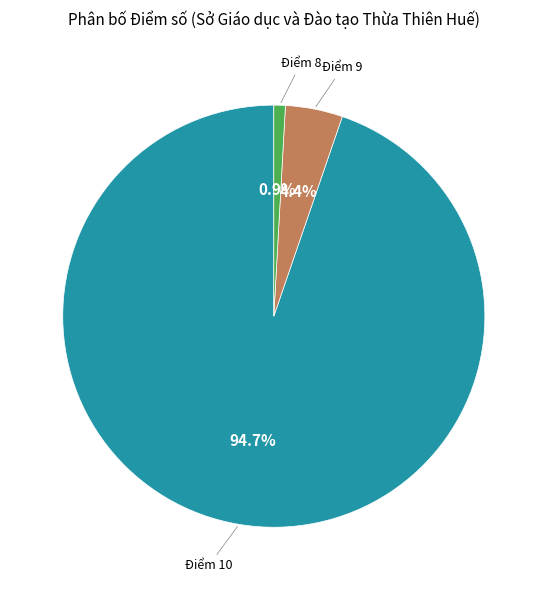

Is the sum of Điểm 10 and Điểm 9 greater than half?

Yes